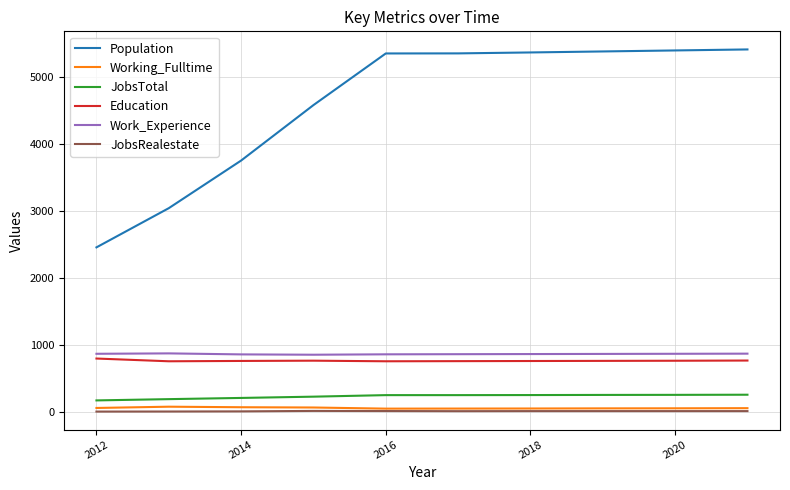

Which series has the largest total across all categories?

Population